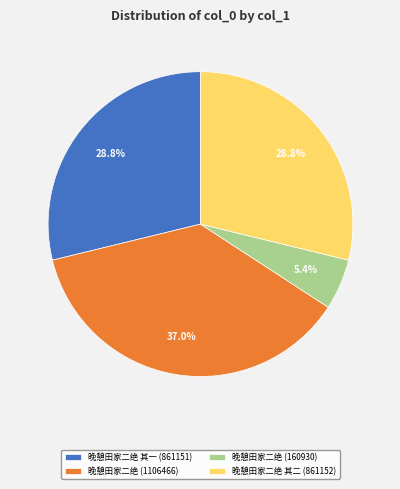

How much of the chart is everything except 晚憩田家二绝 其一 (861151)?

71.2%